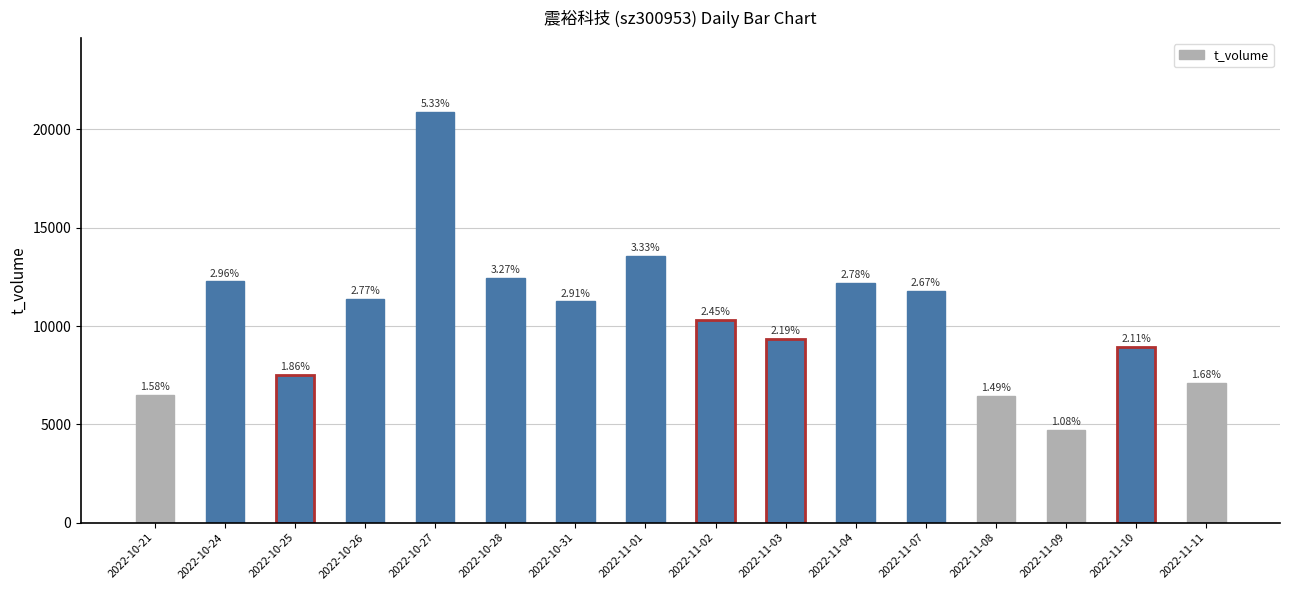

Does the chart contain any negative values?

No